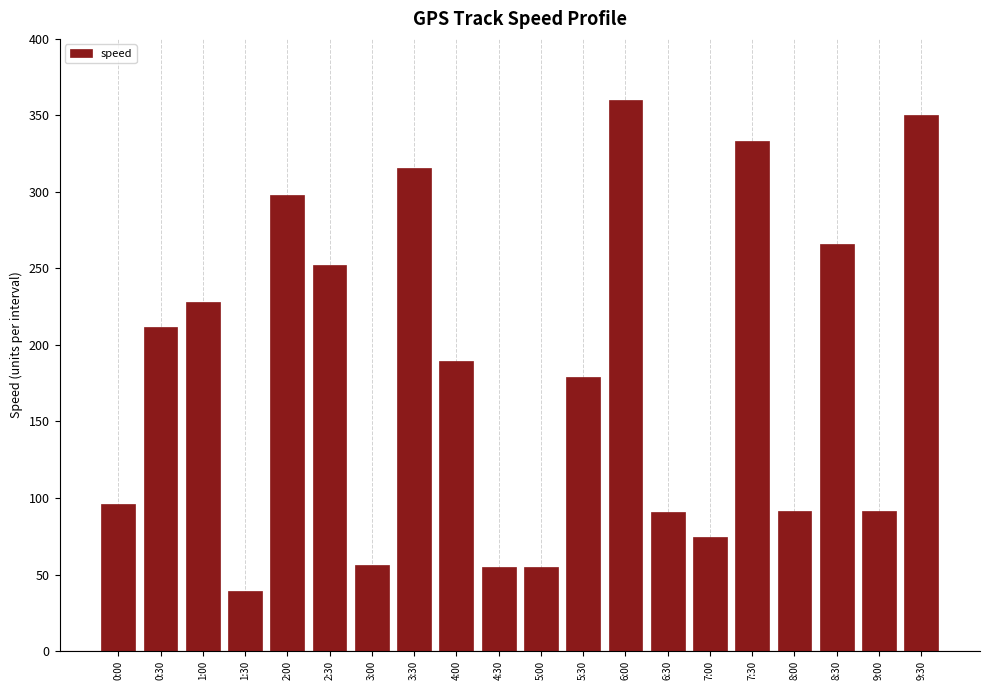

Where does the data first go above 189?

0:30